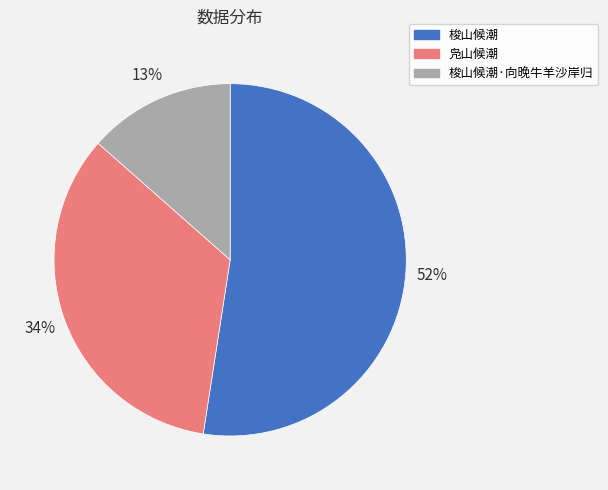

Which has a higher value, 梭山候潮·向晚牛羊沙岸归 or 凫山候潮?

凫山候潮